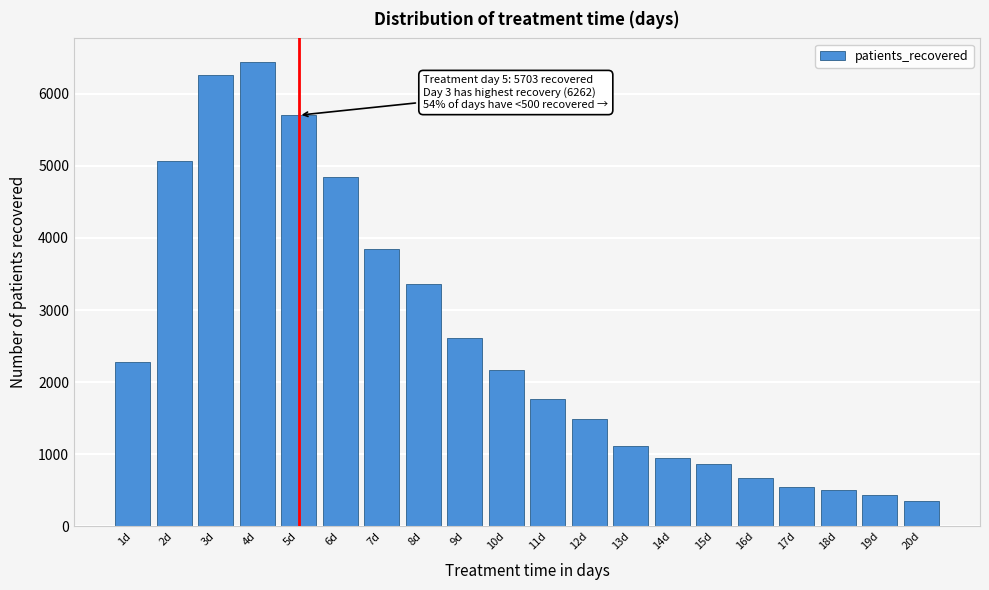

Reading left to right, what are all the values shown in this chart?

1d=2273	2d=5070	3d=6262	4d=6446	5d=5703	6d=4841	7d=3841	8d=3359	9d=2616	10d=2162	11d=1769	12d=1485	13d=1113	14d=953	15d=867	16d=674	17d=549	18d=506	19d=436	20d=354